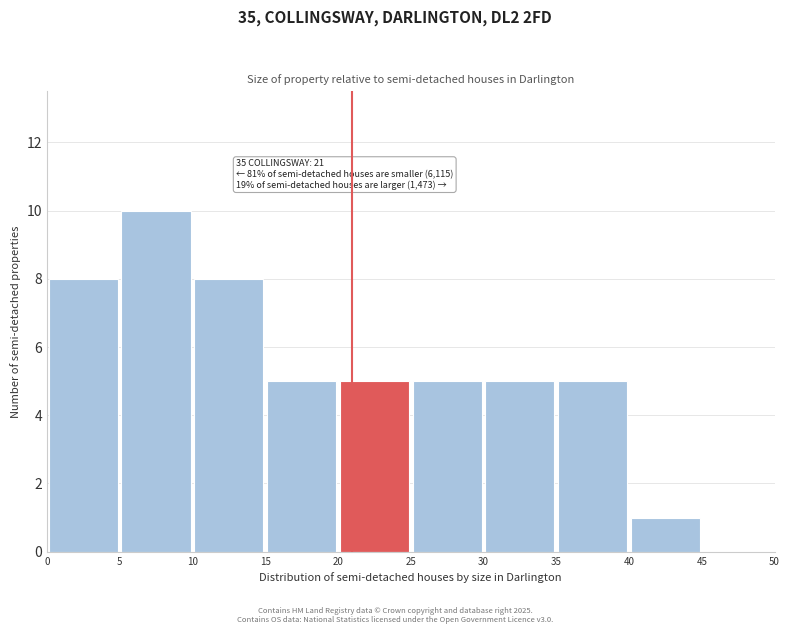

Which range on the x-axis has the tallest bar?

5 to 10